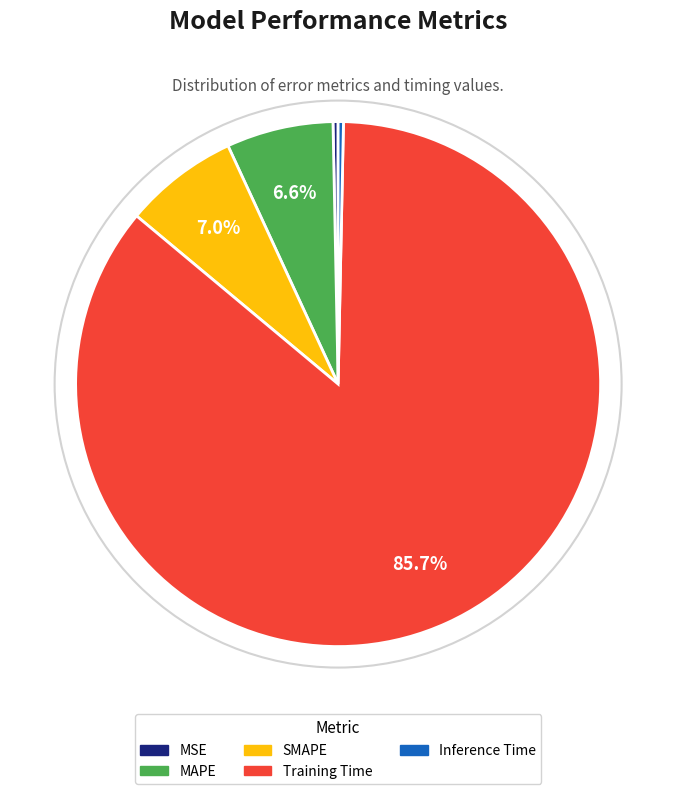

To the nearest percent, what is the difference between the Training Time and MSE slice percentages?

85%